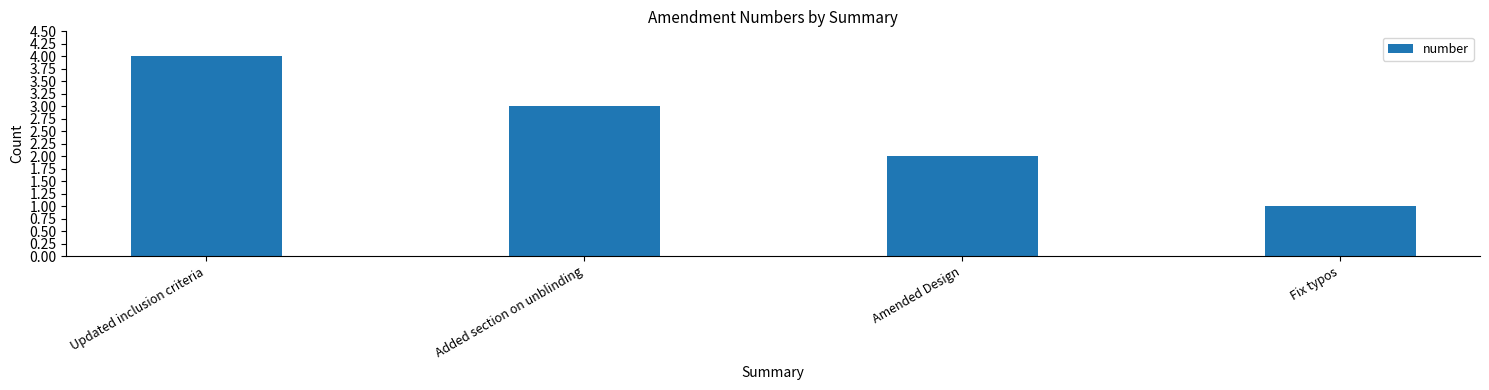

List the labels in order of value, largest first.

Updated inclusion criteria, Added section on unblinding, Amended Design, Fix typos